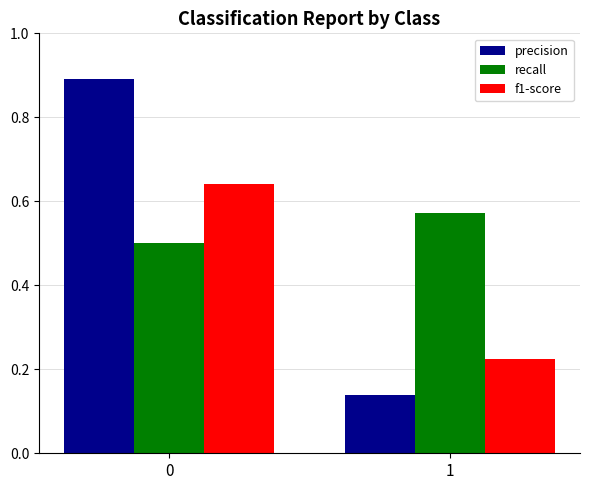

What is the value of the precision bar at the 1st from the left?

0.9